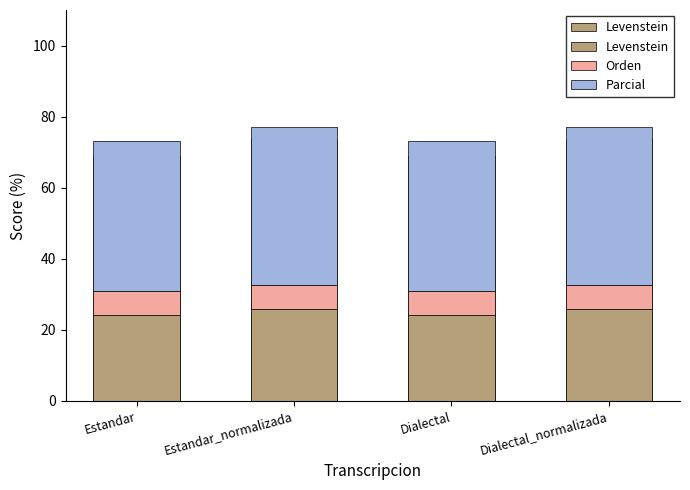

Reading right to left, extract all data points from this chart.

Levenstein: 25.7	24.1	25.7	24.1
Orden: 6.9	6.9	6.9	6.9
Parcial: 44.4	42.0	44.4	42.0